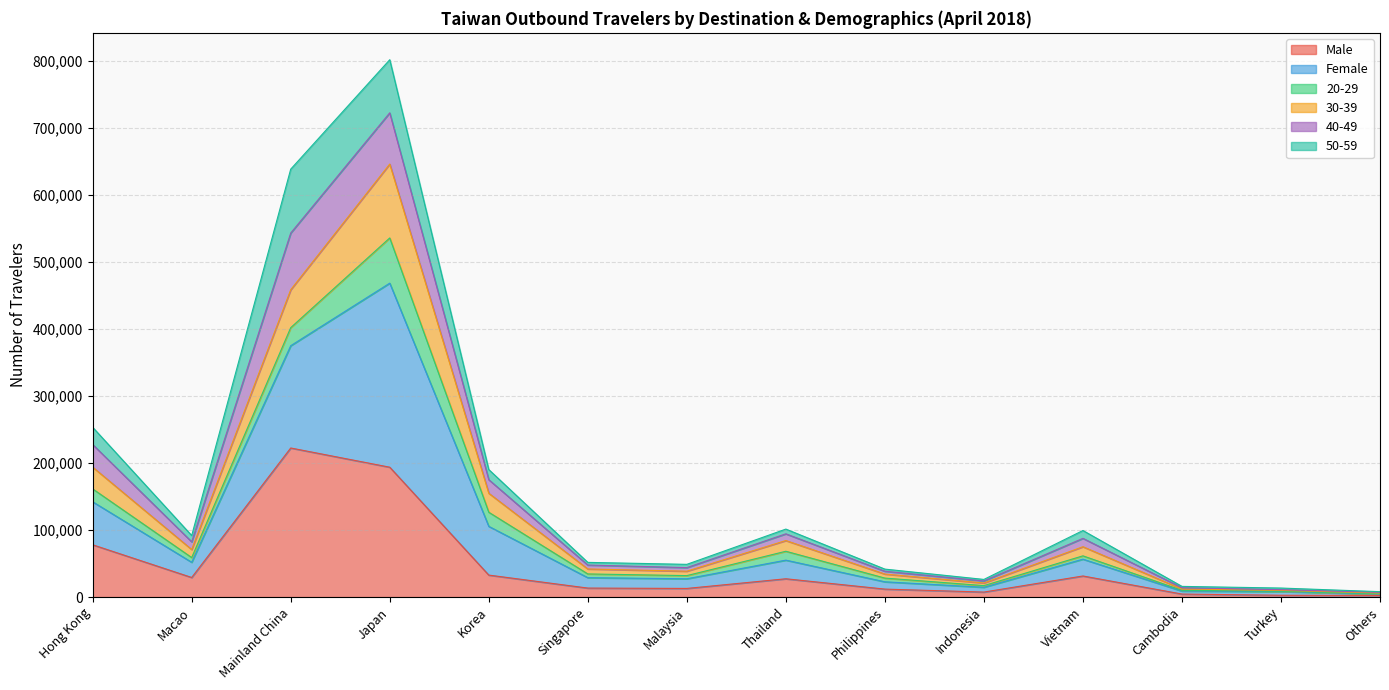

True or false: 40-49 has more than 2 interior local peaks.

True